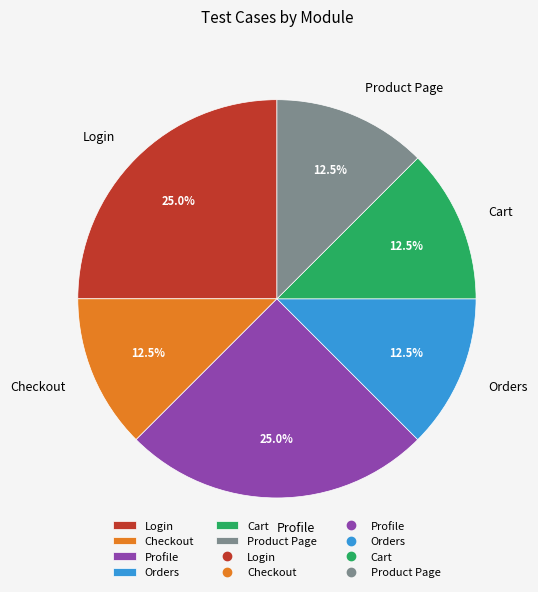

What is the ratio of the value at Login to the value at Product Page?

2.0